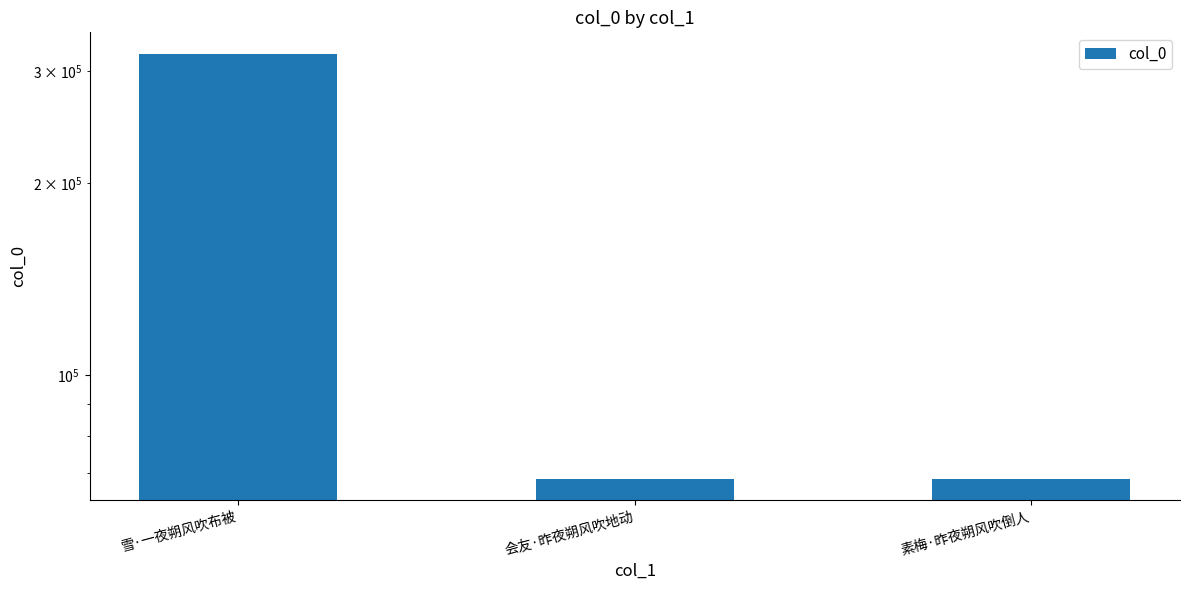

What is the change in value from 雪·一夜朔风吹布被 to 会友·昨夜朔风吹地动?

-250803